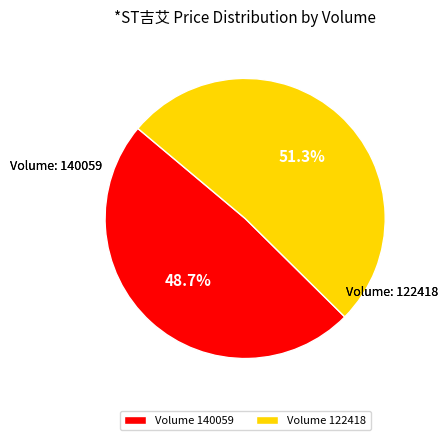

What is the total percentage of Volume 122418 and Volume 140059?

100.0%